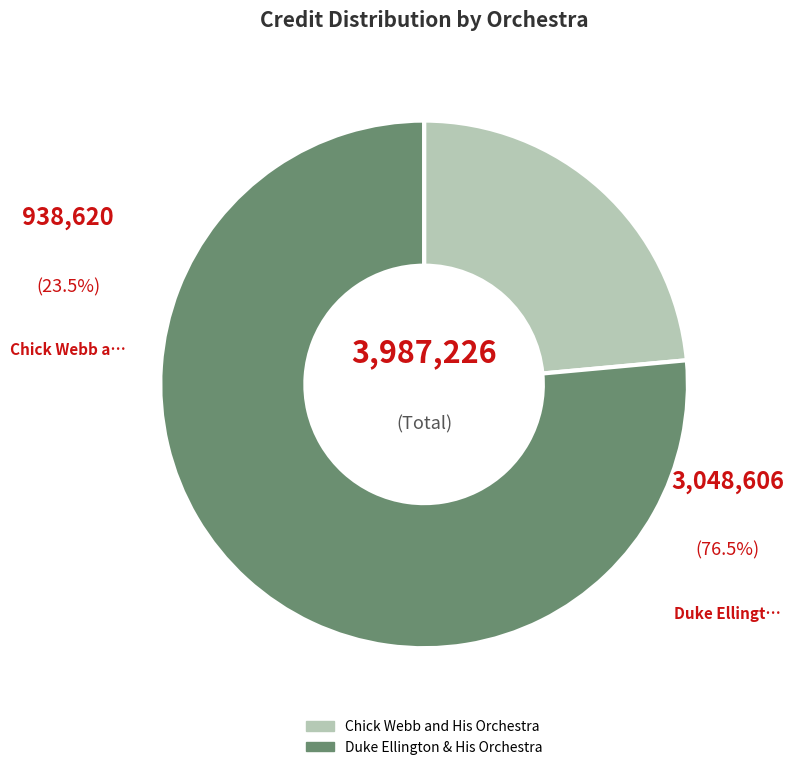

Between Duke Ellington & His Orchestra and Chick Webb and His Orchestra, which is larger?

Duke Ellington & His Orchestra